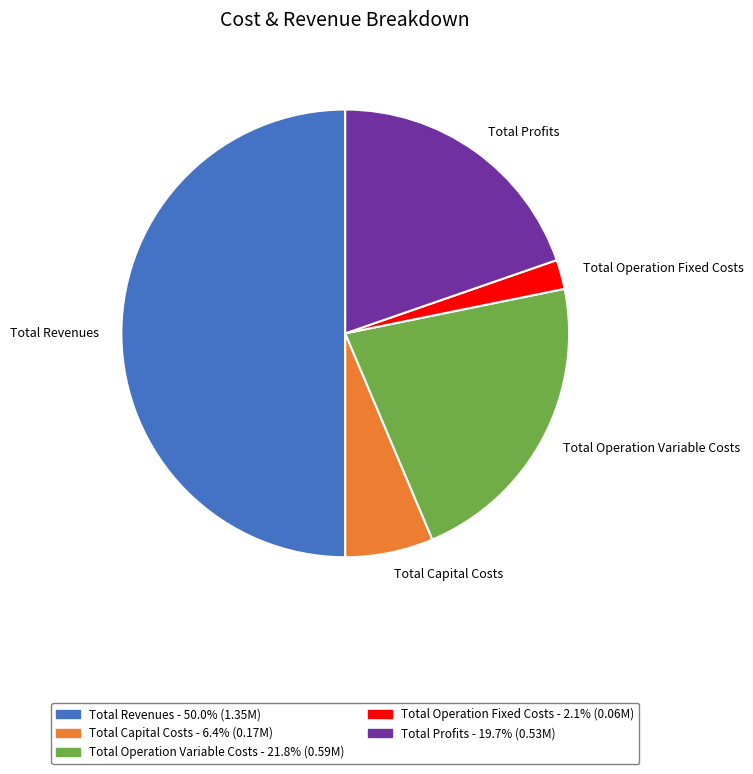

Combined, do Total Profits and Total Operation Variable Costs account for over 50%?

No